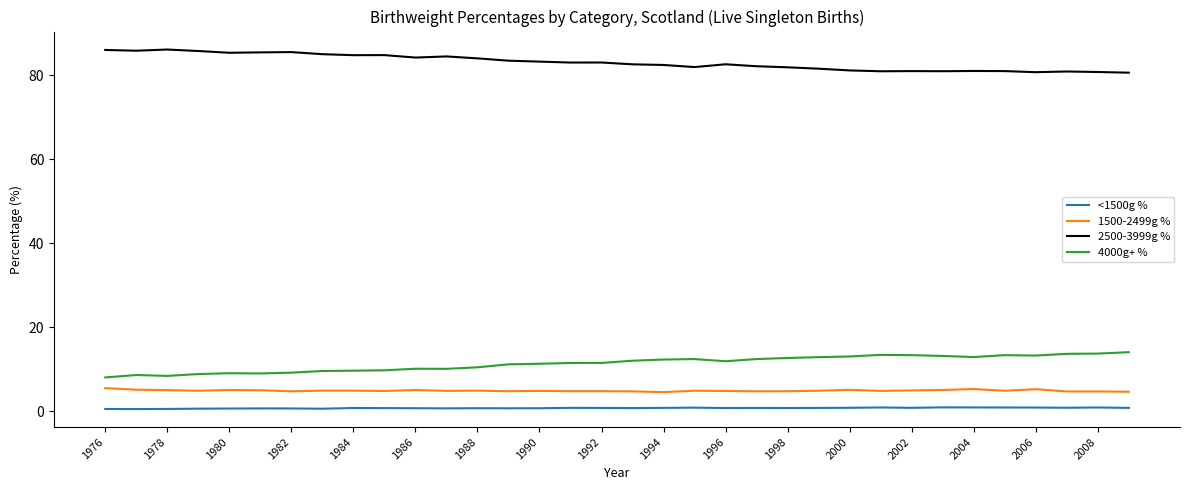

Rank the series by their maximum value, from highest to lowest.

2500-3999g %, 4000g+ %, 1500-2499g %, <1500g %